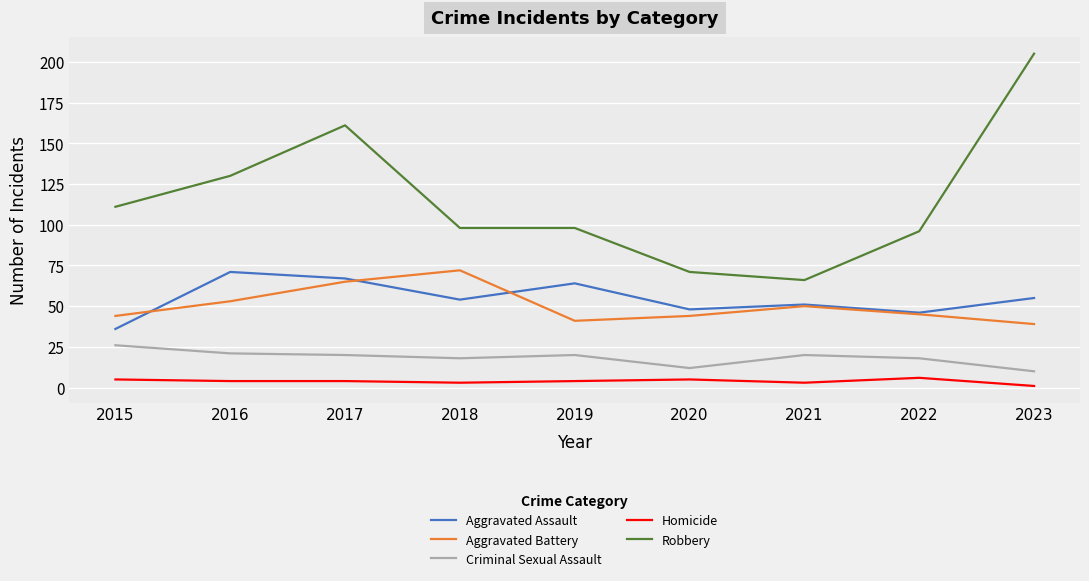

Does the chart display data point markers on the line(s)?

No